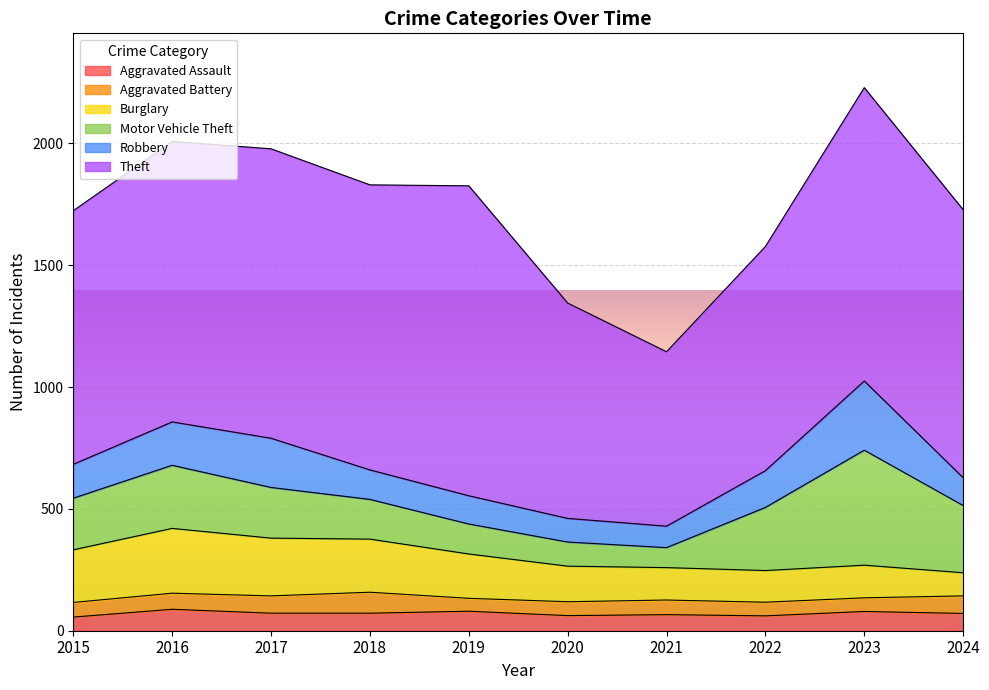

How many interior local peaks does the Aggravated Assault series have?

4